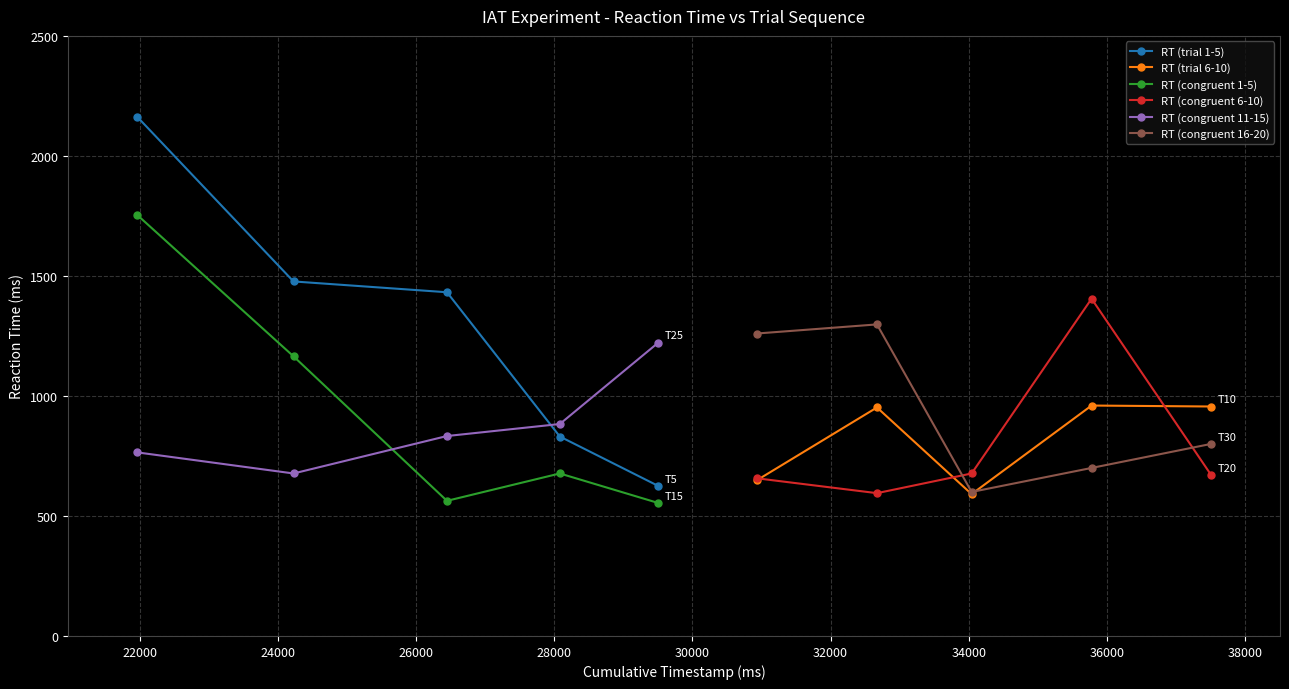

What is the value of the RT (congruent 1-5) point at the 3rd from the left?

563